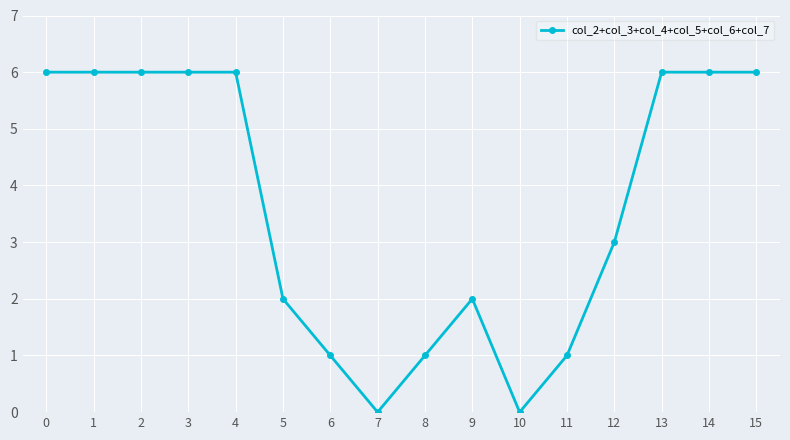

True or false: the data shows 1 at 6.

True